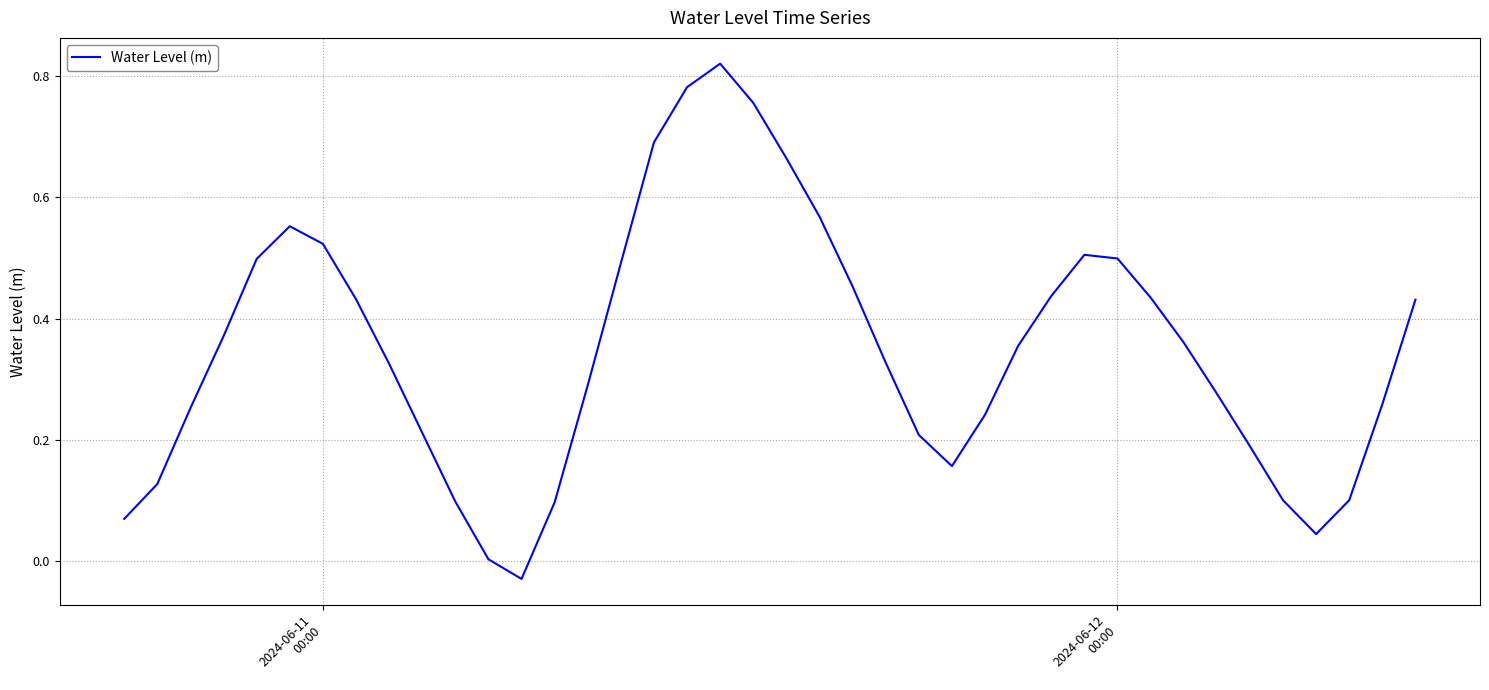

What is the difference between the maximum and minimum values?

0.9